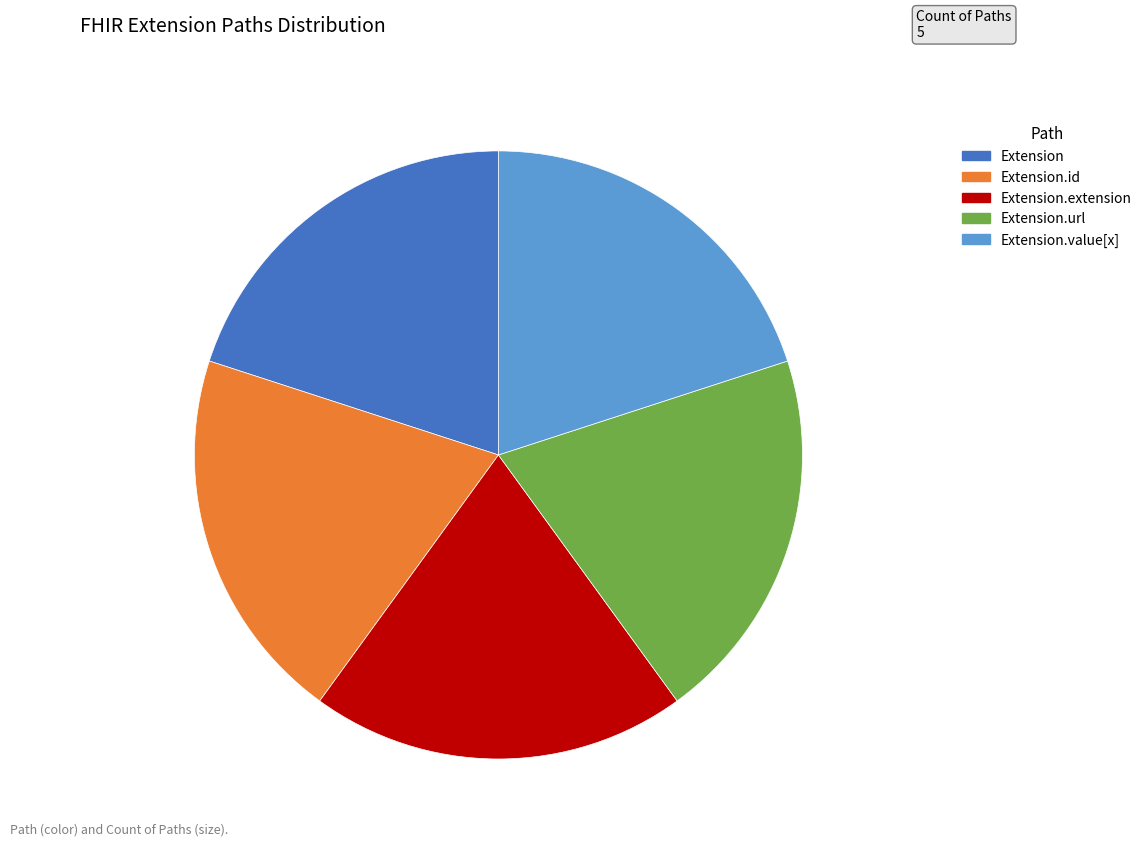

How many slices are in this pie chart?

5